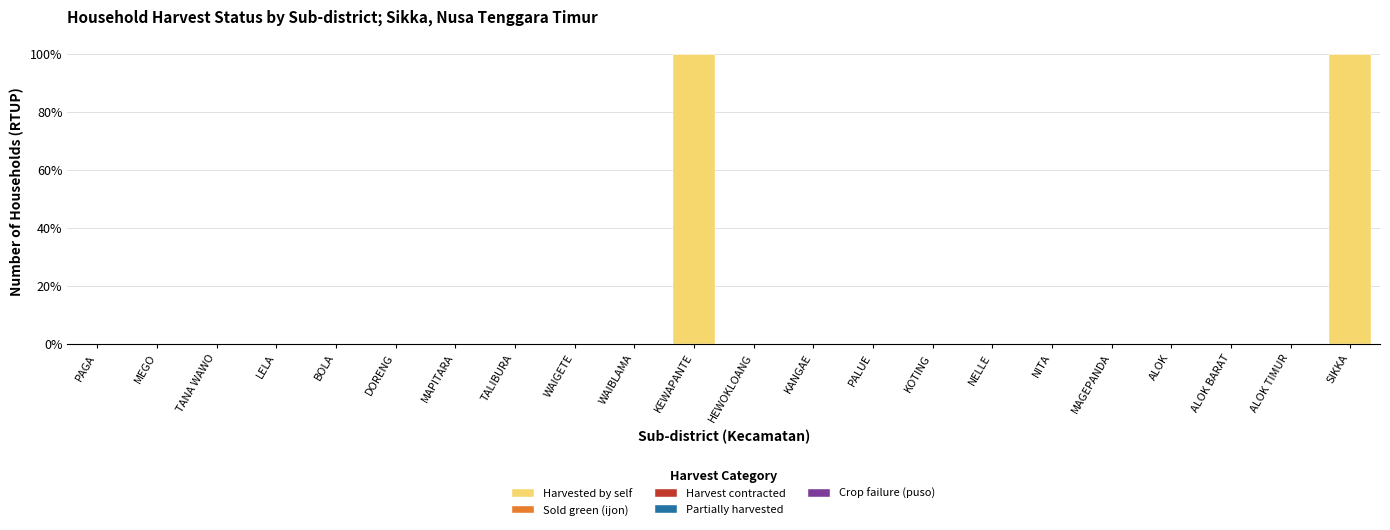

Are the bars grouped side by side (vs. stacked)?

No